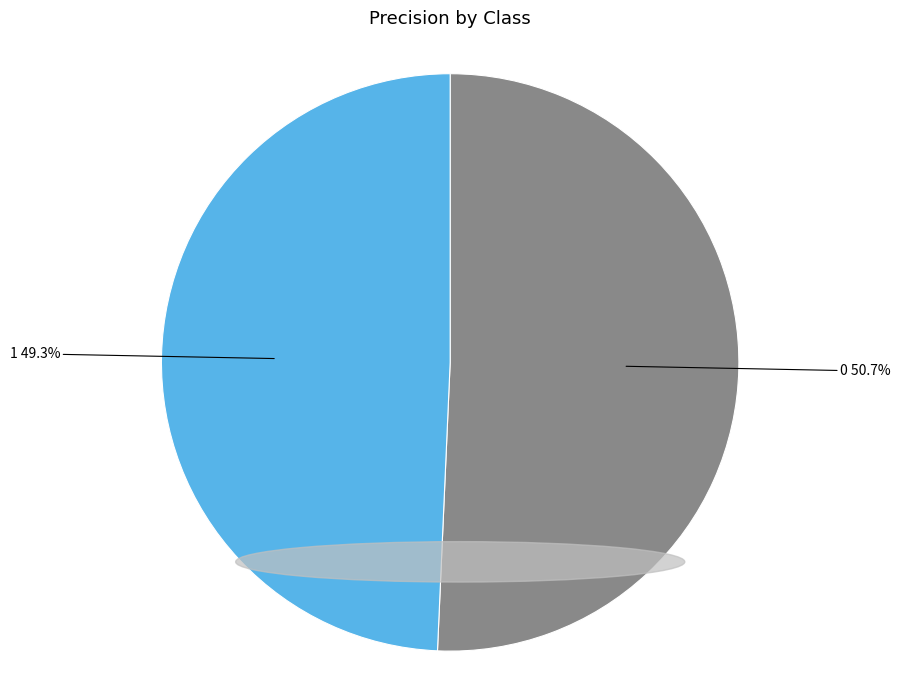

Rank the categories by value from lowest to highest.

1, 0